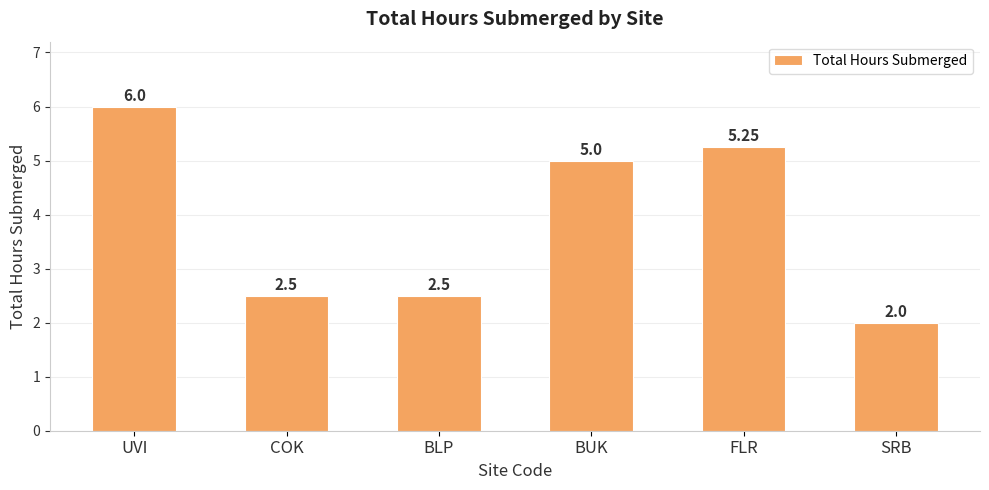

Which category has the highest value across all series?

UVI